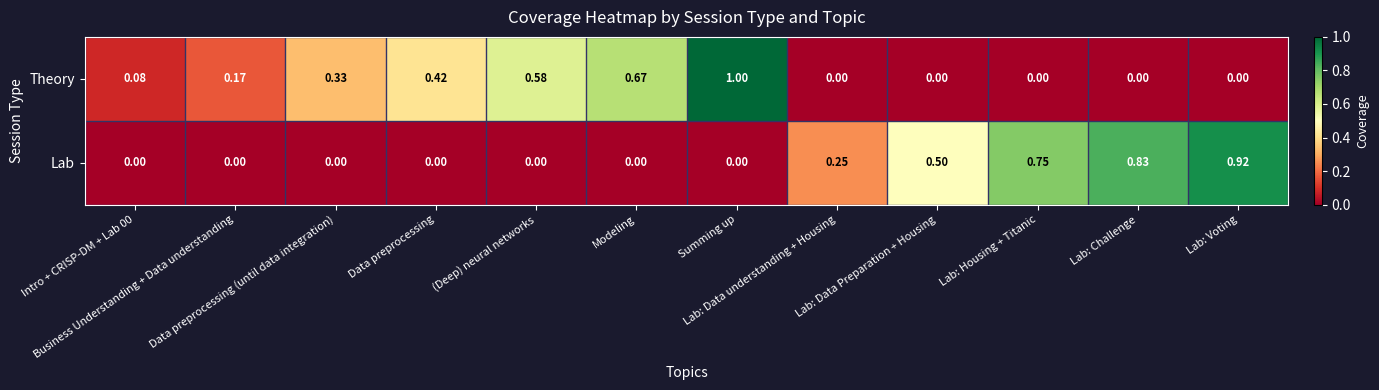

What is the greatest value displayed?

1.0